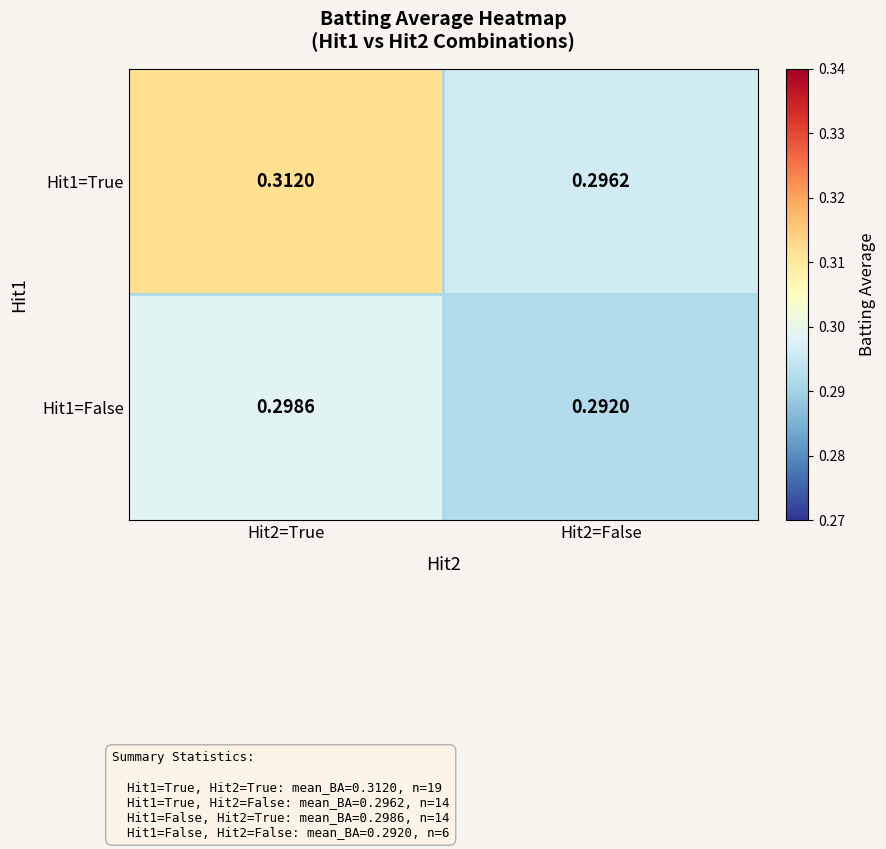

Is the value of Hit1=True at Hit2=True greater than the value of Hit1=False at Hit2=True?

Yes